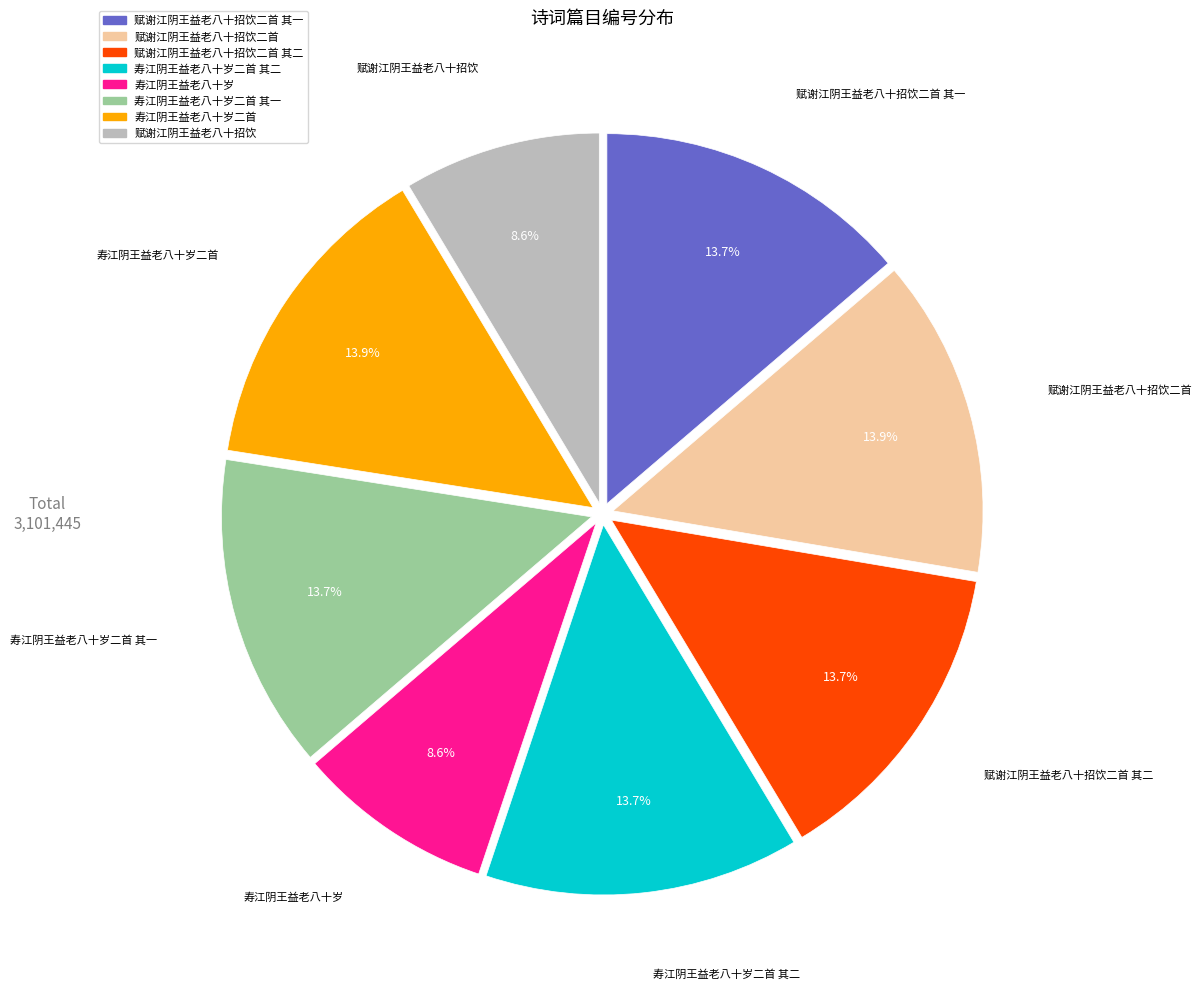

Is there any slice that represents more than half of the pie?

No